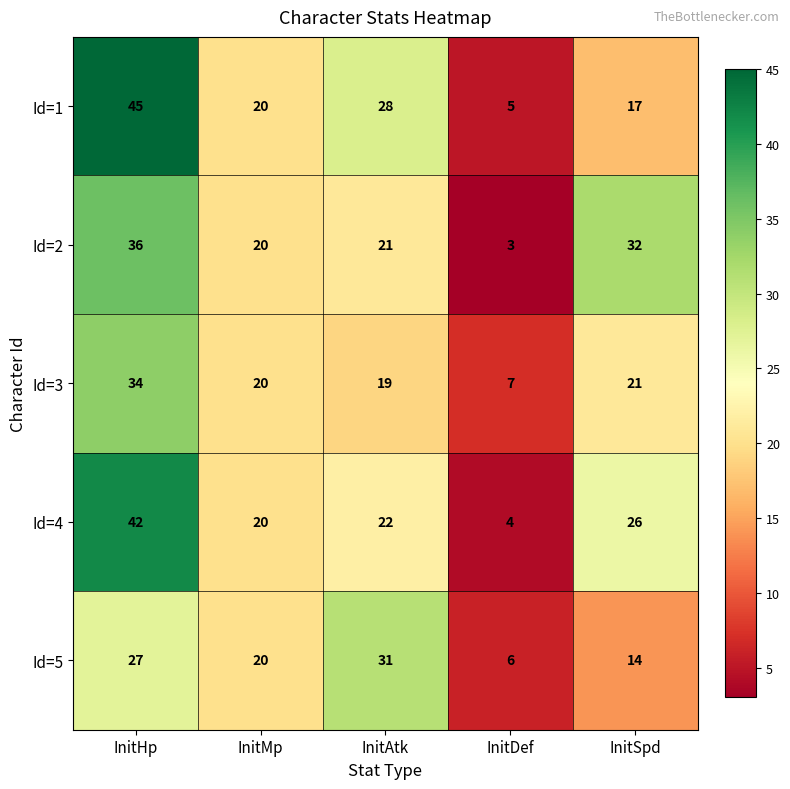

How many series are shown in this chart?

5